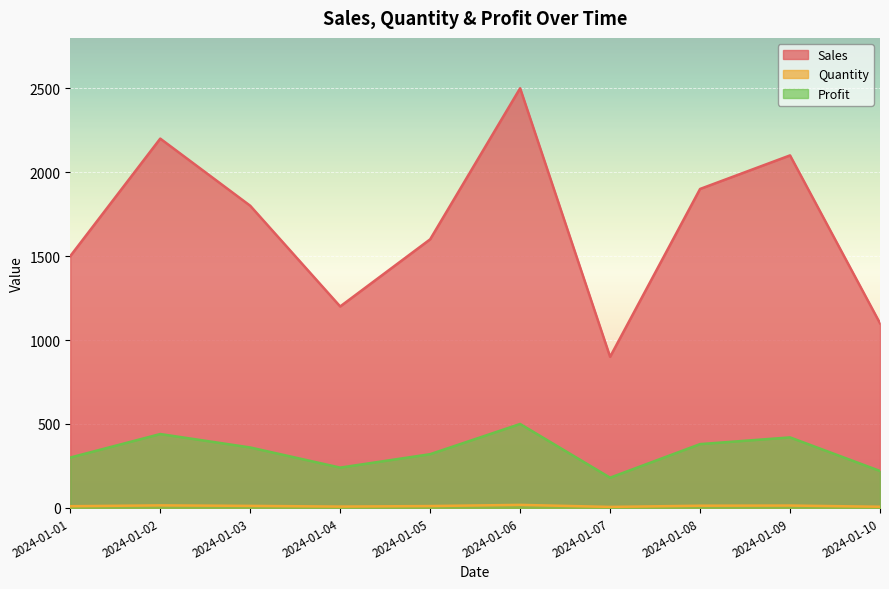

List the series in order of their overall mean, lowest first.

Quantity, Profit, Sales